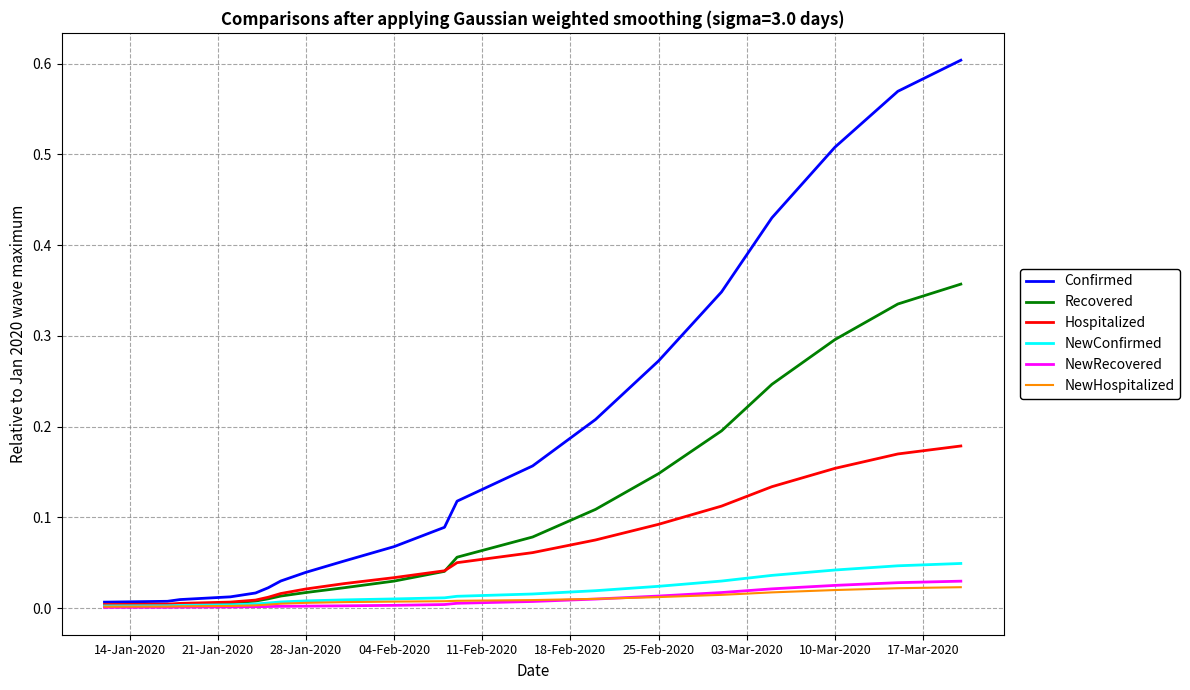

Which series has the largest range (max minus min)?

Confirmed